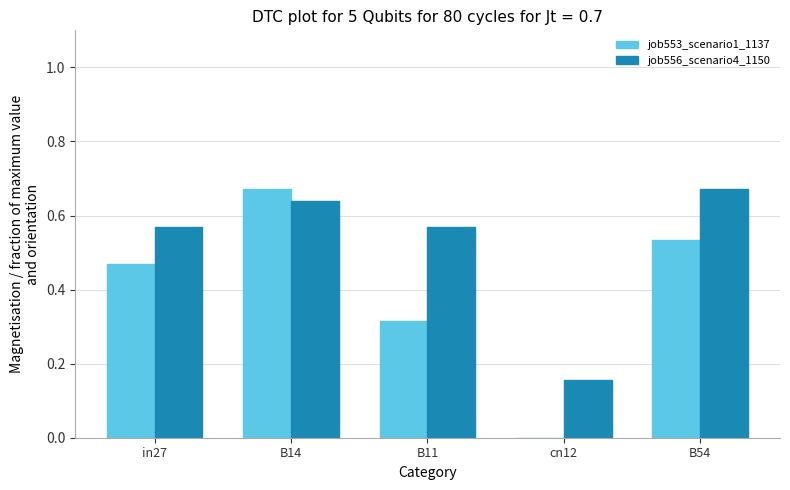

Are the bars horizontal?

No